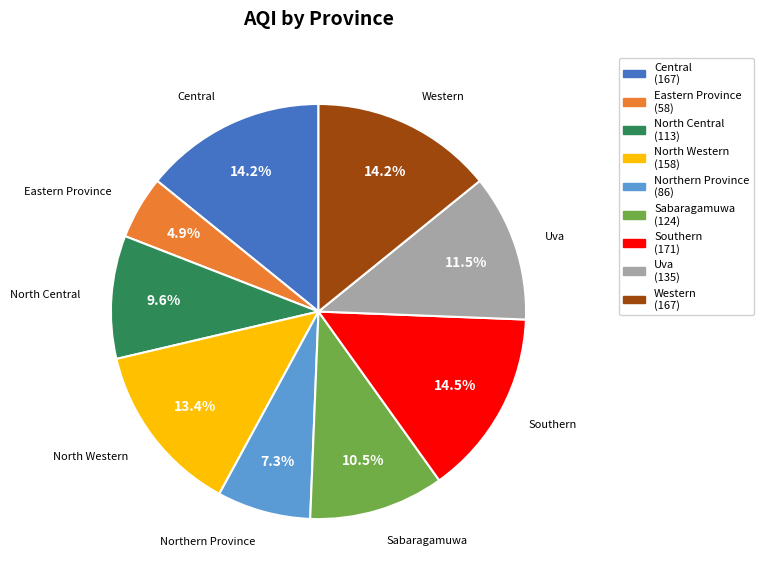

Combined, what portion of the pie is North Central and North Western?

23.0%